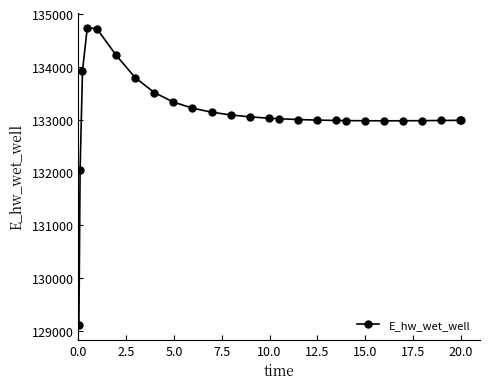

What is the difference between the maximum and minimum values?

5626.0